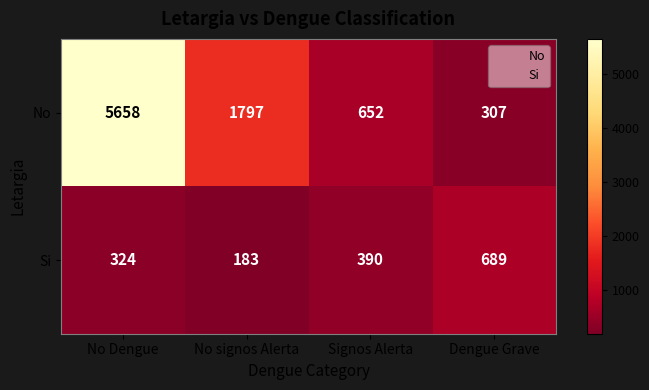

Reading left to right, transcribe all the data shown in this chart.

No: 5658	1797	652	307
Si: 324	183	390	689